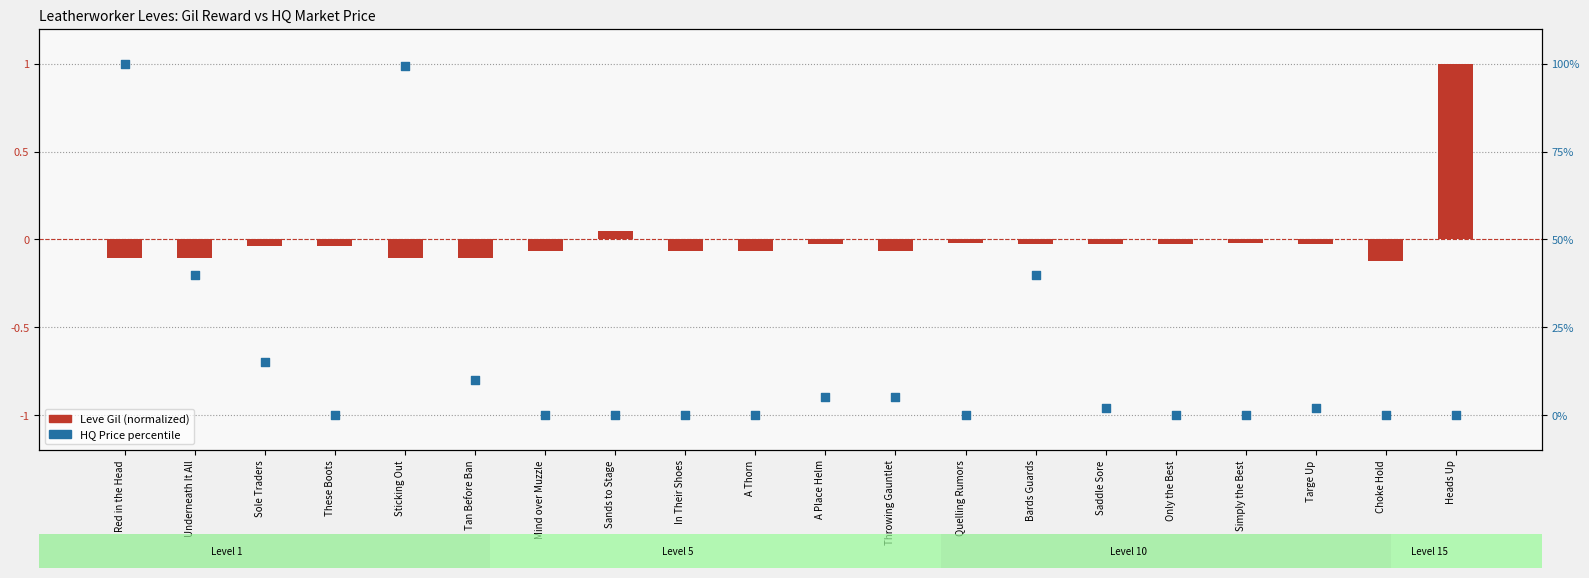

At which category is the sum across all series the highest?

Red in the Head